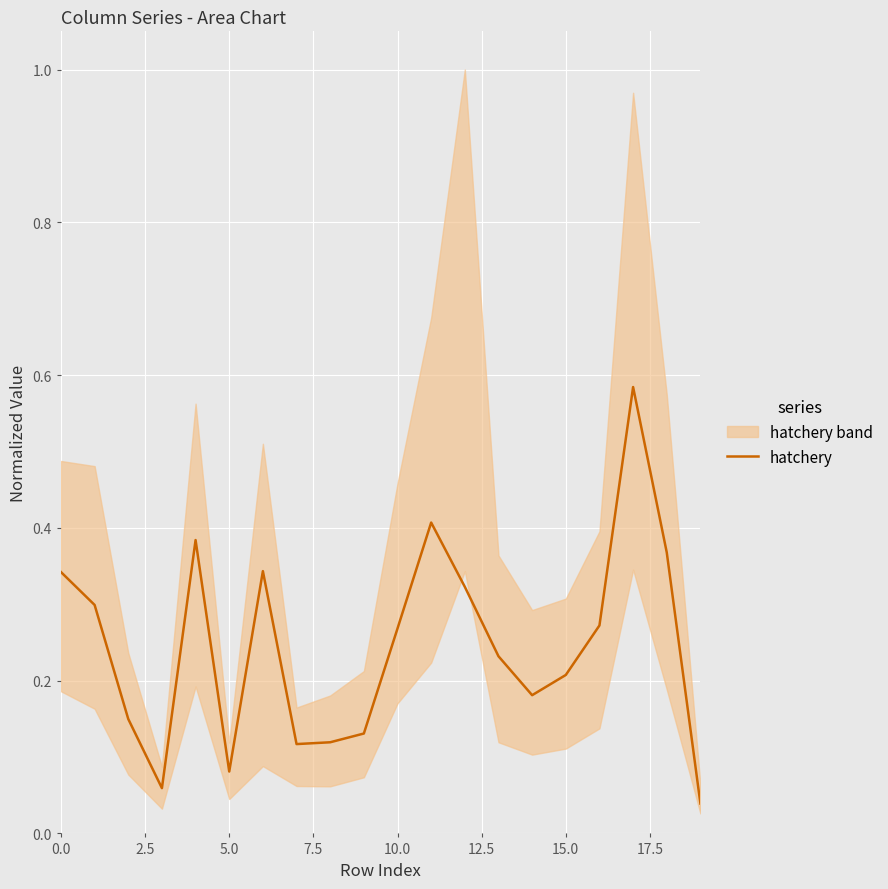

True or false: the data shows 0.4 at 10.

False